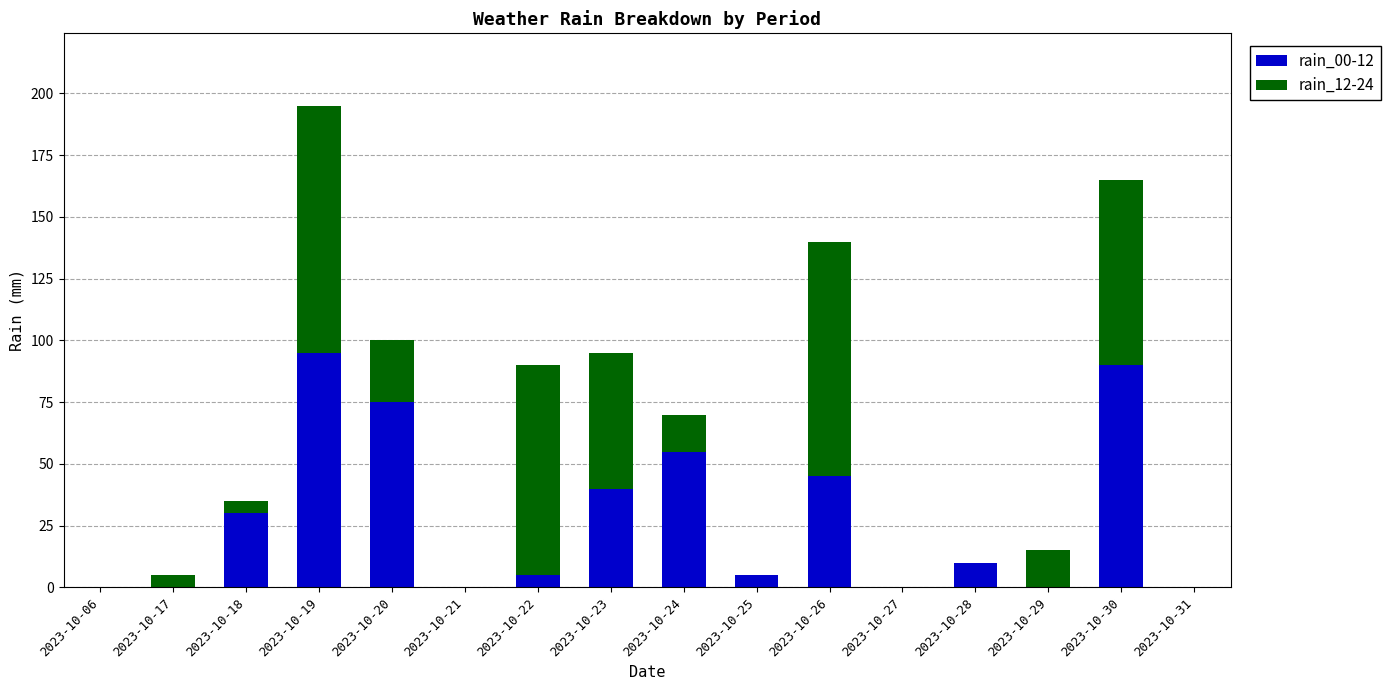

What is the total value across all series at 2023-10-30?

165